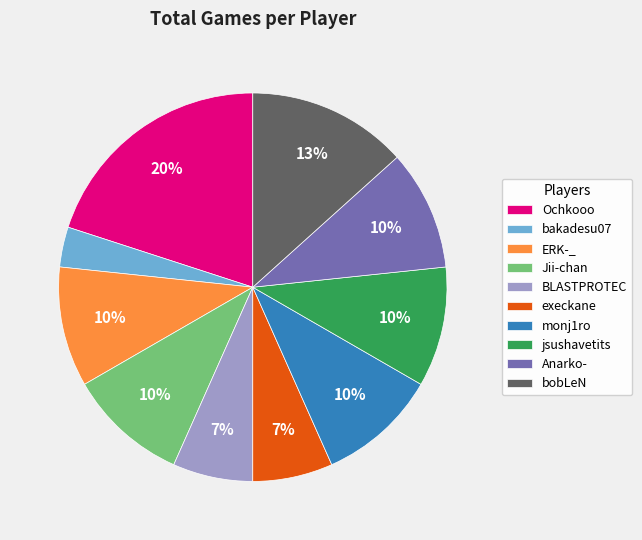

The Jii-chan slice represents 18% of the pie. True or false?

False